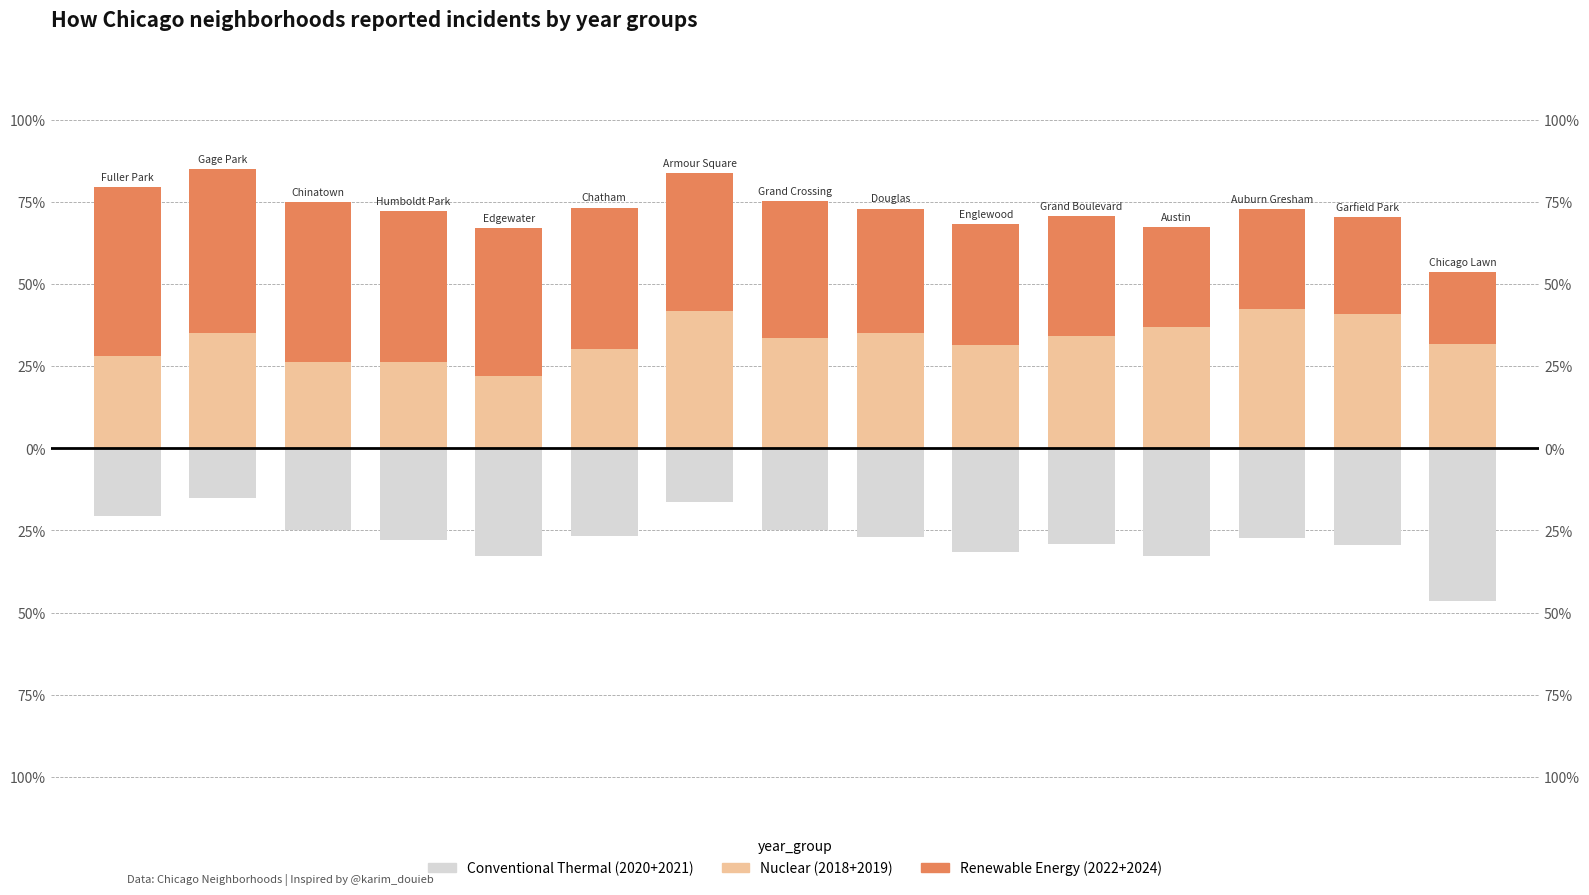

The value of Conventional Thermal (2020+2021) at 14 is -60.4. True or false?

False